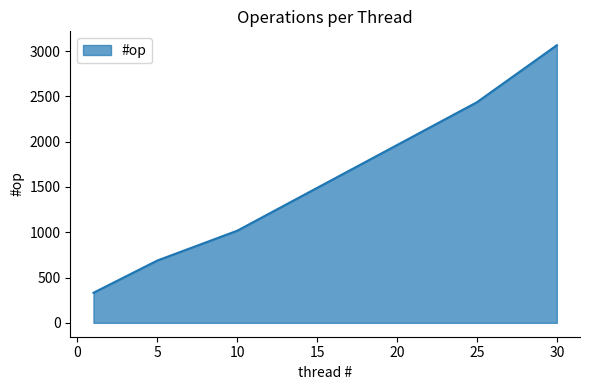

What is the minimum value shown in the chart?

332